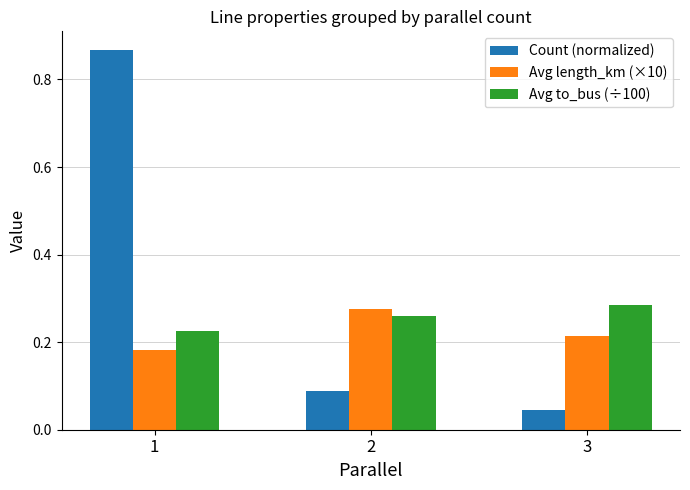

What is the difference between the highest and lowest values at 1?

0.7